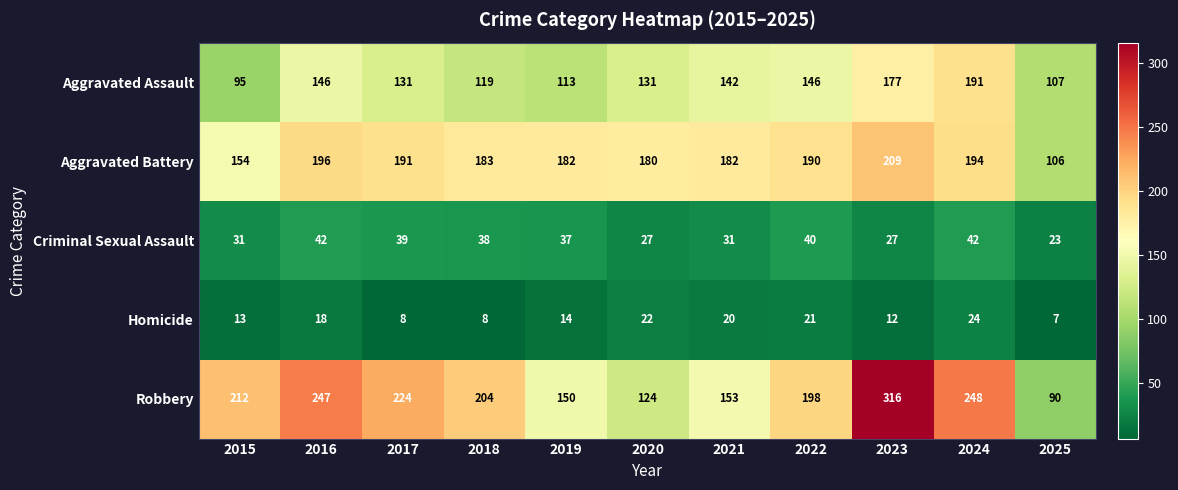

What is the minimum value shown in the chart?

7